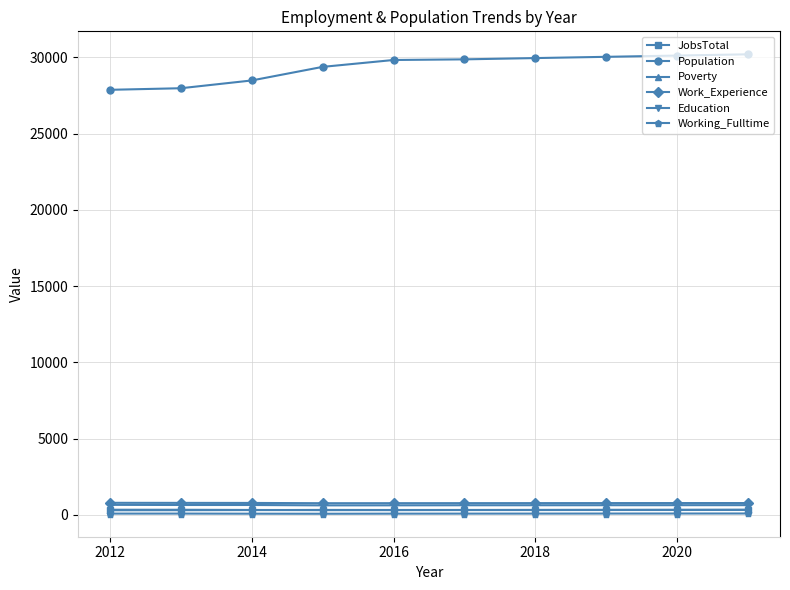

What is the lowest value of the Work_Experience series?

763